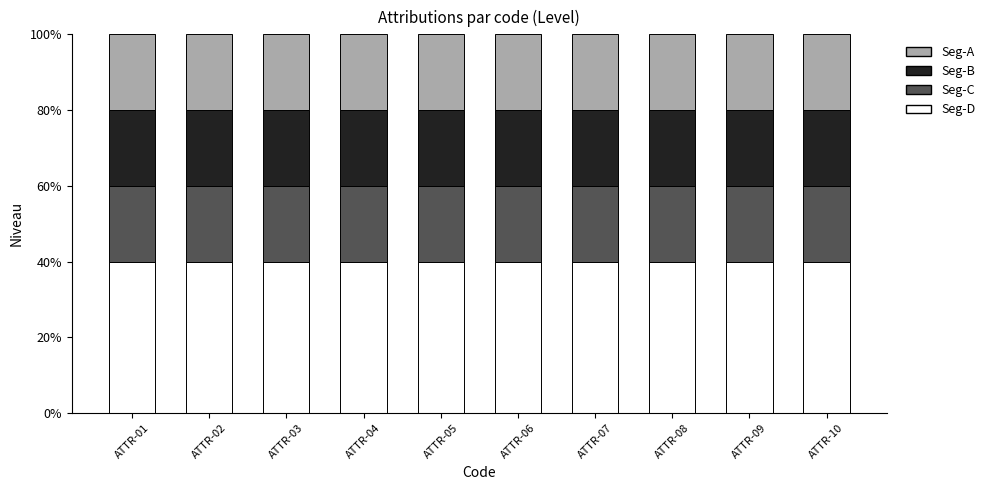

At which label is Seg-D closest to 0?

ATTR-01